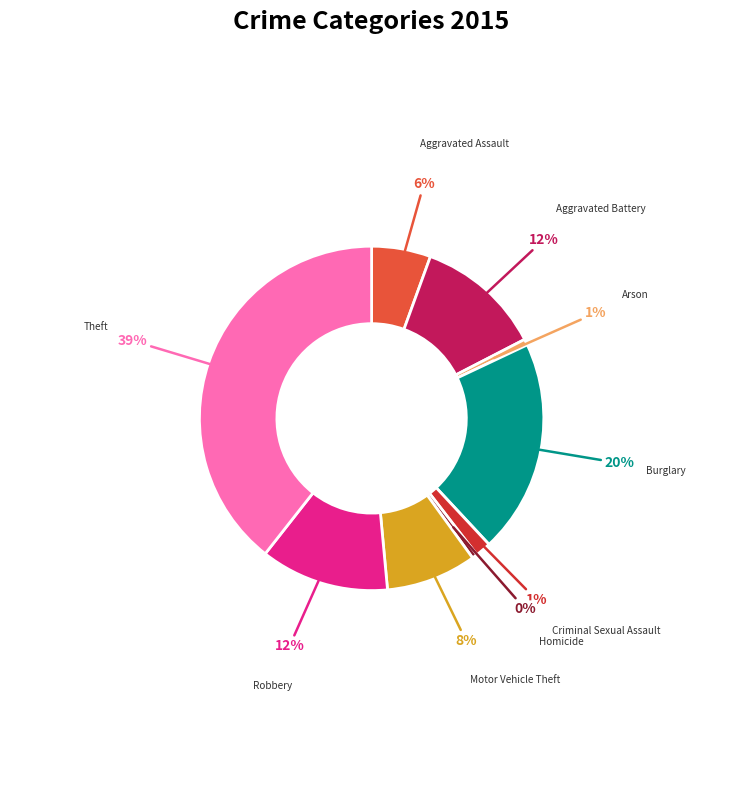

Between Aggravated Battery and Burglary, which is larger?

Burglary